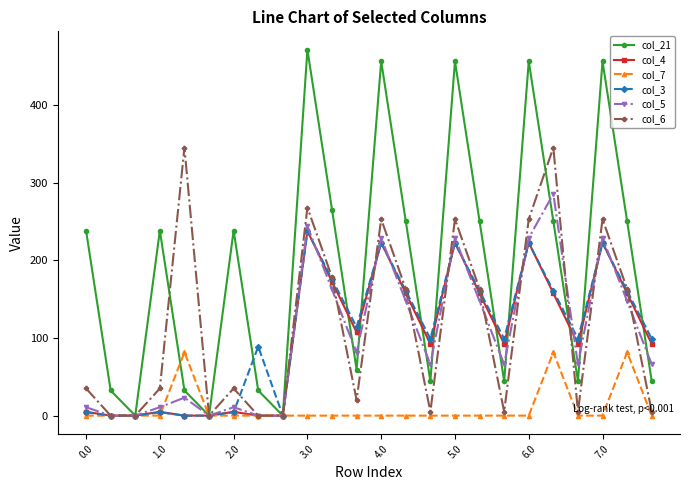

How many lines are shown in the chart?

6